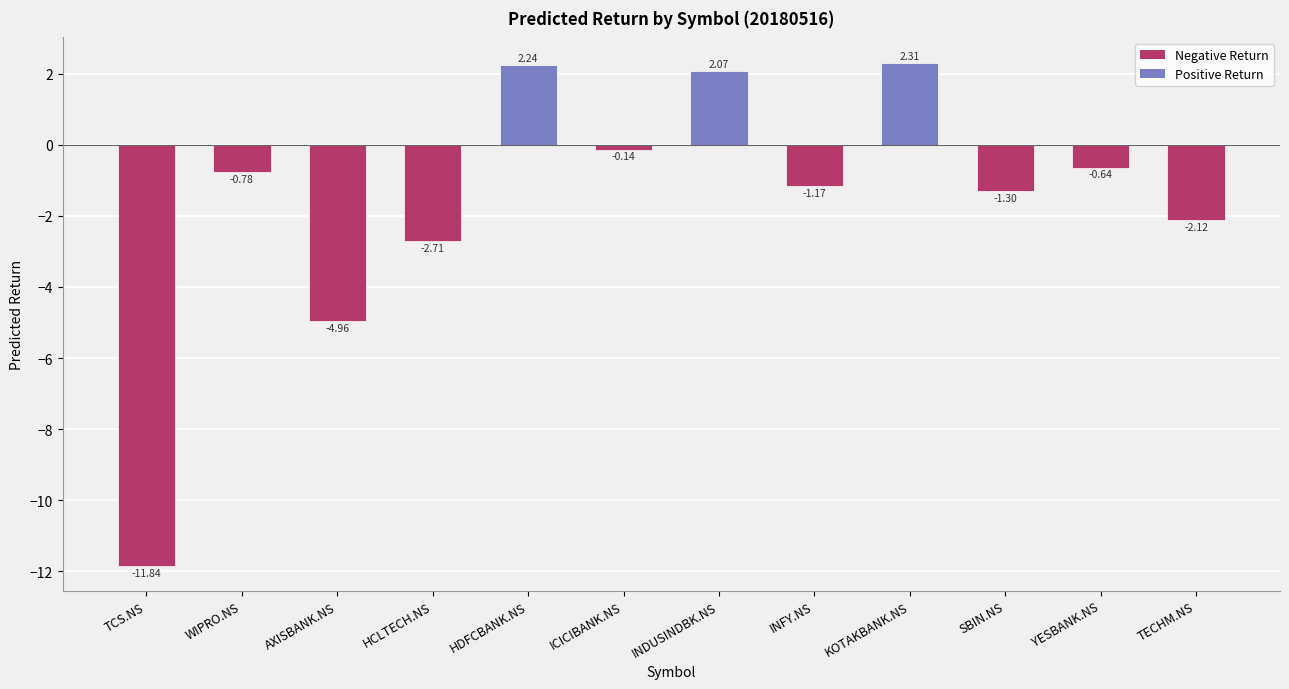

True or false: the data shows -4.6 at HCLTECH.NS.

False